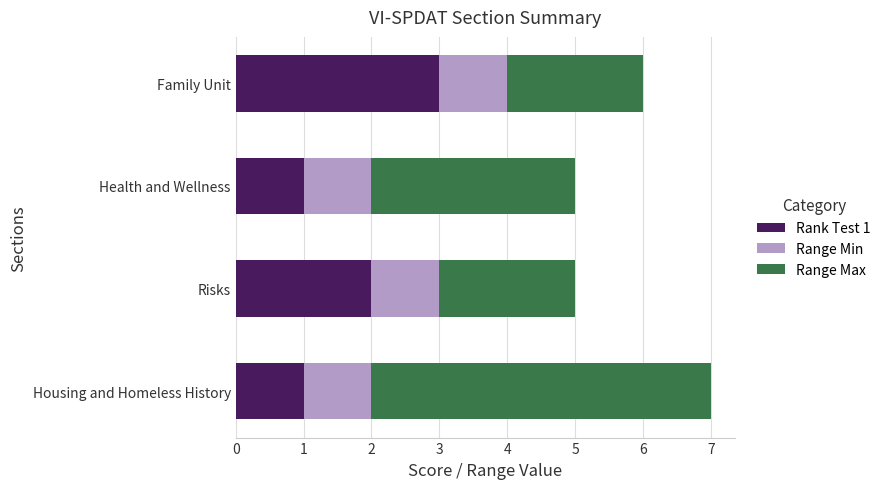

At which label does Rank Test 1 reach its peak?

Family Unit